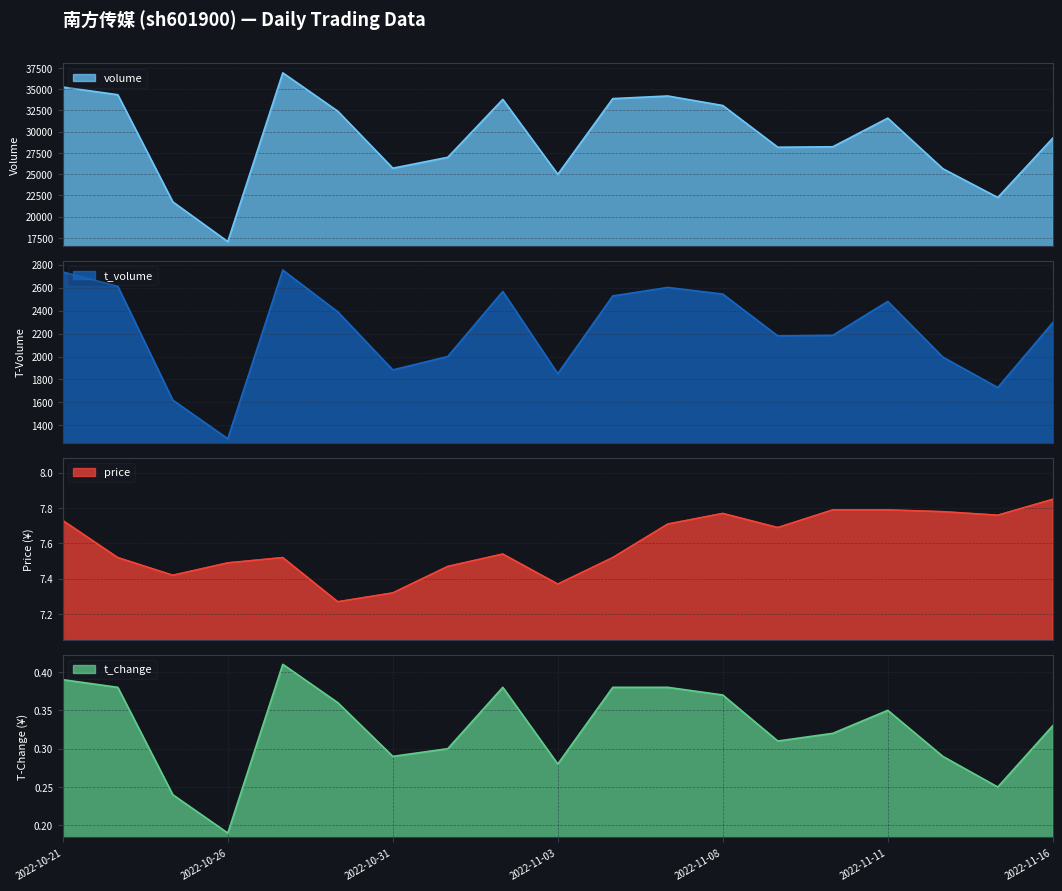

How many interior local peaks does the price series have?

3